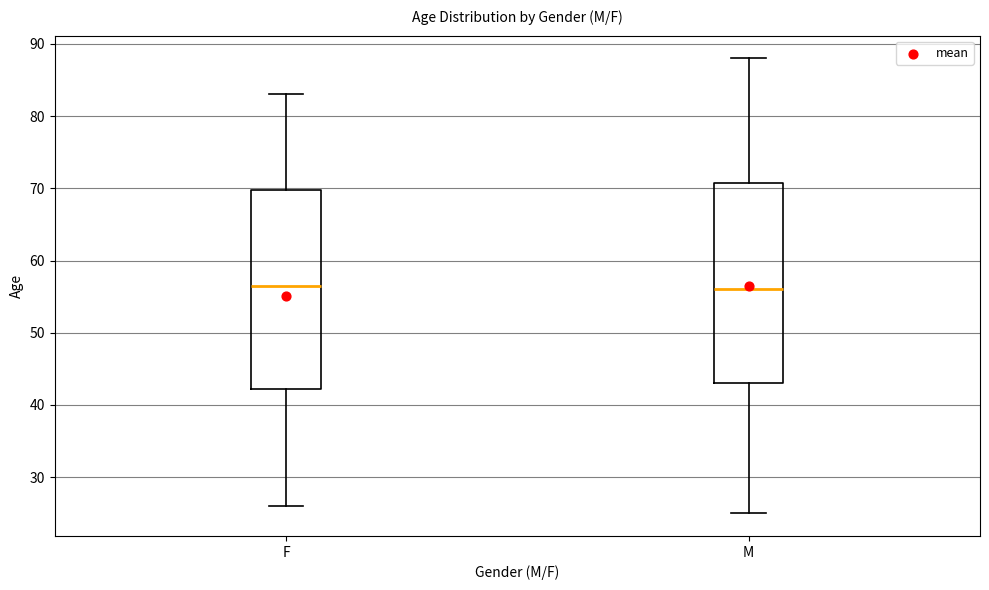

Reading left to right, read every box against the y-axis: the position of its median line, the range the box covers, and the ends of its whiskers. The values are not printed on the chart, so give them approximately, as read against the axis.

F: median 57, box 42 to 70, whiskers 26 to 83
M: median 56, box 43 to 71, whiskers 25 to 88